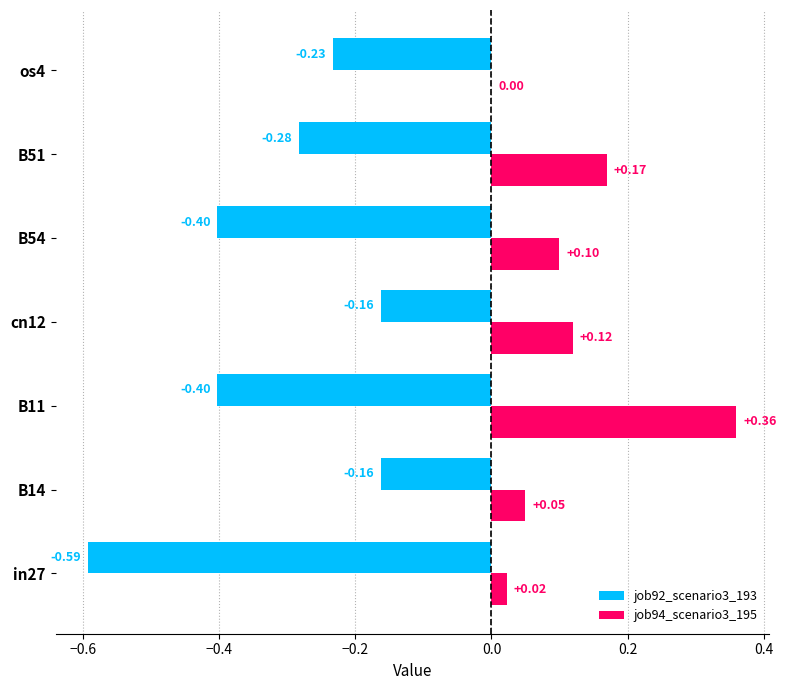

What is the sum of all job92_scenario3_193 values?

-2.2